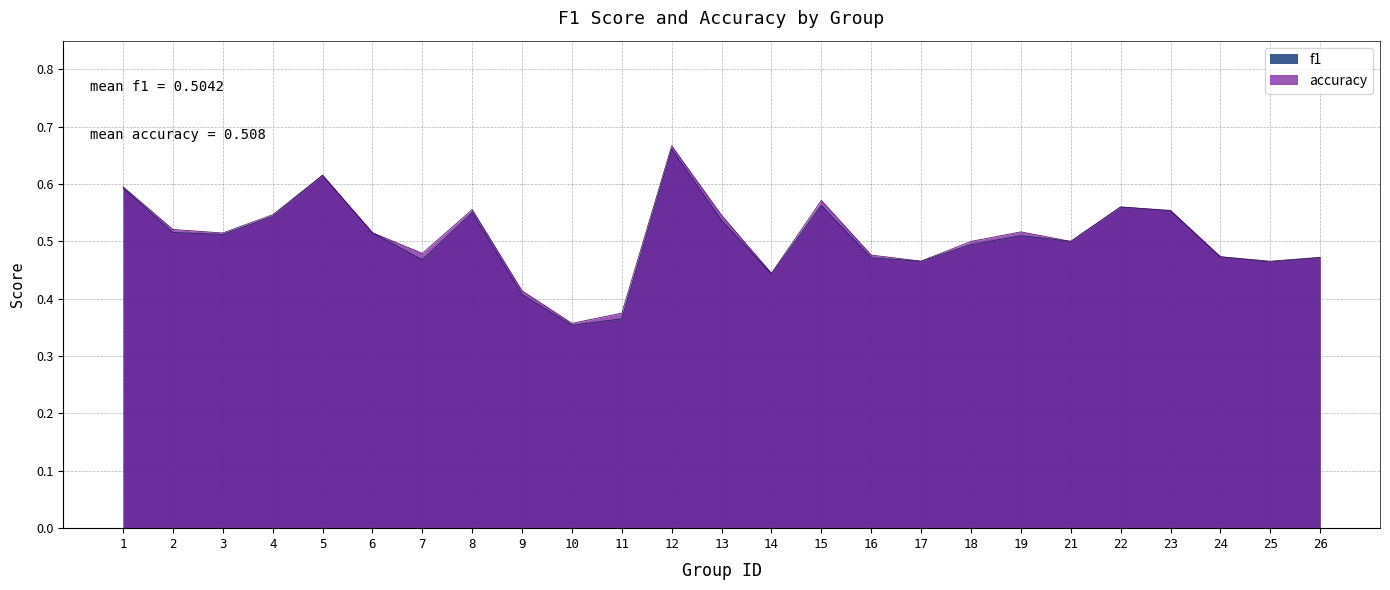

How many accuracy values are between 0 and 1?

25